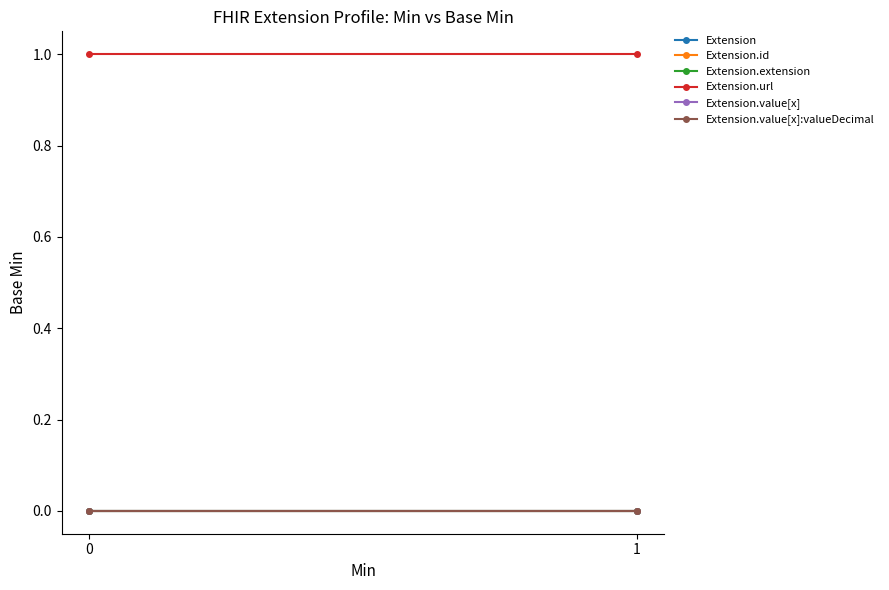

Between 0 and 1, which series saw the biggest shift?

Extension